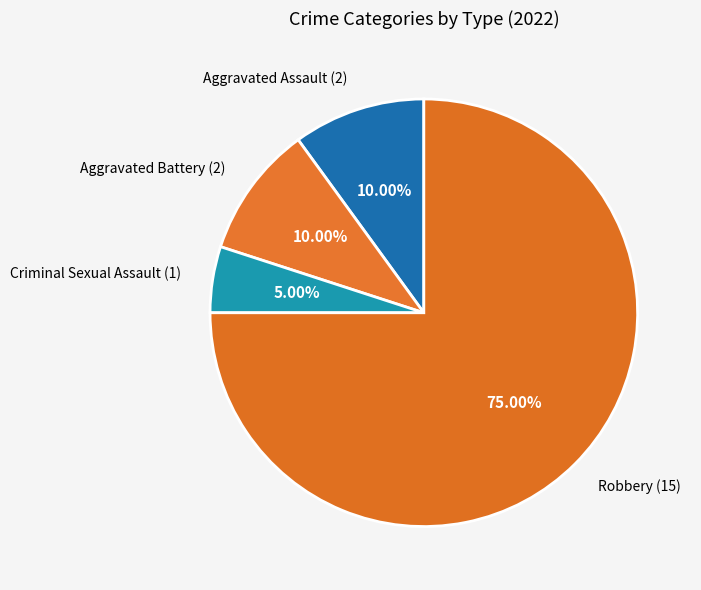

What percentage do Aggravated Battery and Criminal Sexual Assault together represent?

15.0%